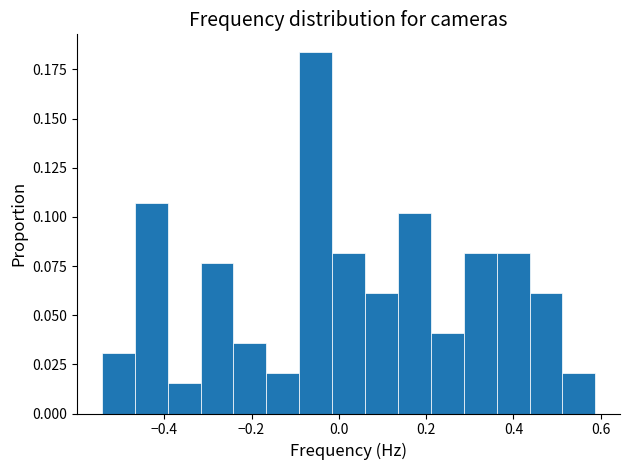

Around what value on the x-axis is the tallest bar? Give the approximate position of its centre, as read against the axis.

-0.06